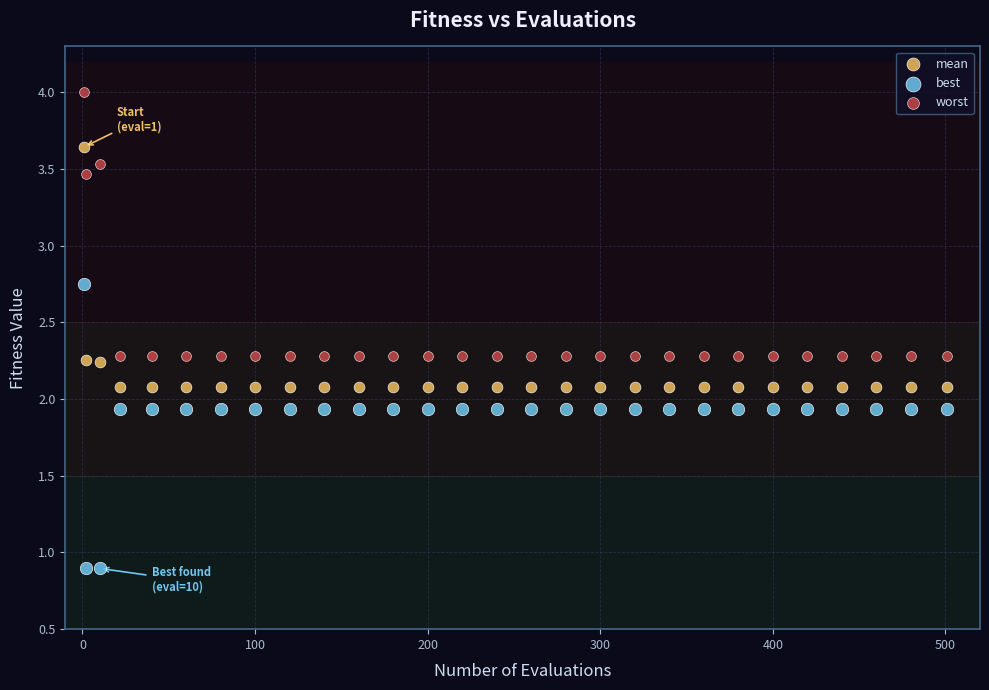

Across all data points, what is the range of X values (max minus min)?

500.0